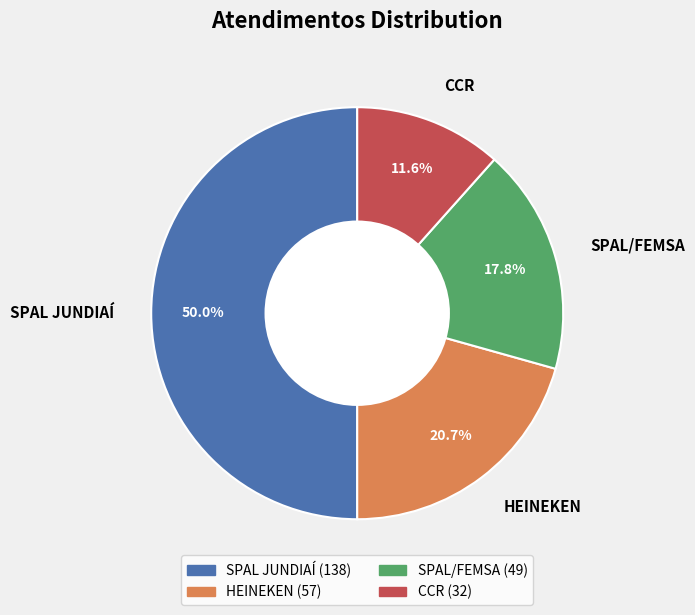

How many slices are in this pie chart?

4